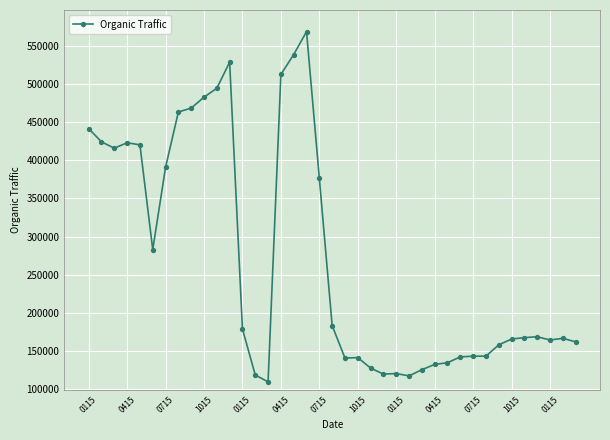

True or false: the data has more than 2 interior local peaks.

True